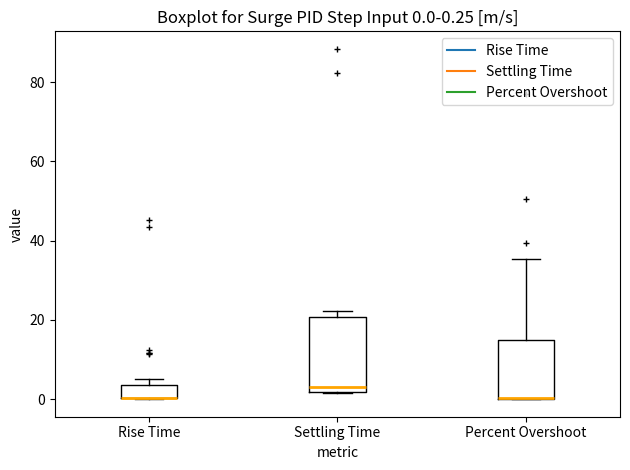

Comparing the boxes themselves (not the whiskers), which one is the tallest?

Settling Time